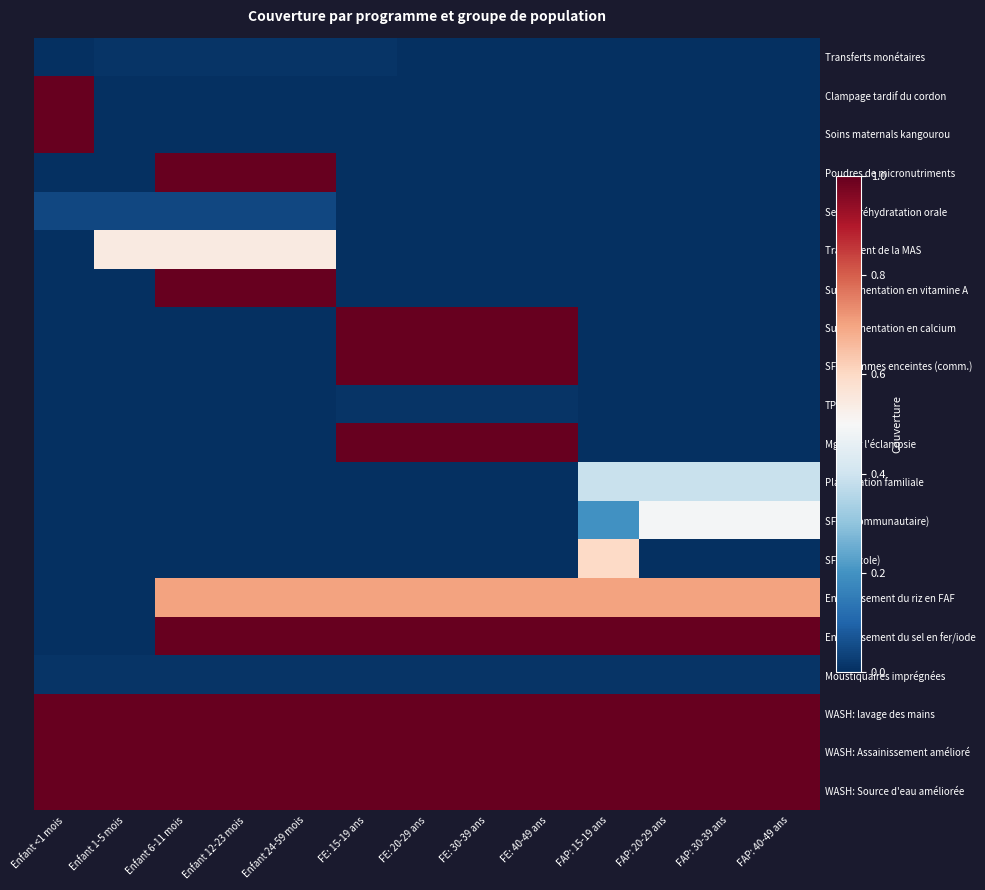

At Enfant 24-59 mois, list the series in order from smallest to largest.

Clampage tardif du cordon, Soins maternals kangourou, Supplémentation en calcium, SFAF femmes enceintes (comm.), TPIg, Mg pour l'éclampsie, Planification familiale, SFAF (communautaire), SFAF (école), Transferts monétaires, Moustiquaires imprégnées, Sels de réhydratation orale, Traitement de la MAS, Enrichissement du riz en FAF, Poudres de micronutriments, Supplémentation en vitamine A, Enrichissement du sel en fer/iode, WASH: lavage des mains, WASH: Assainissement amélioré, WASH: Source d'eau améliorée